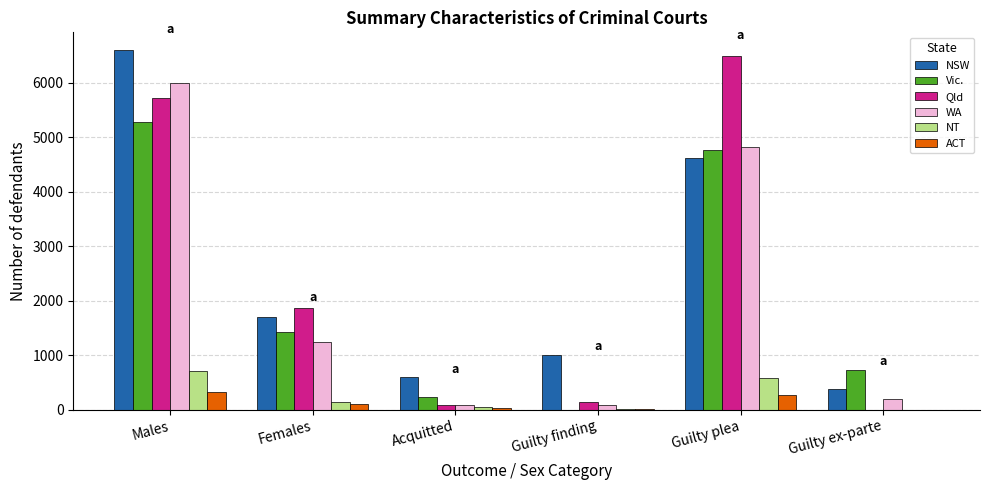

Which series changed the most between Females and Guilty plea?

Qld